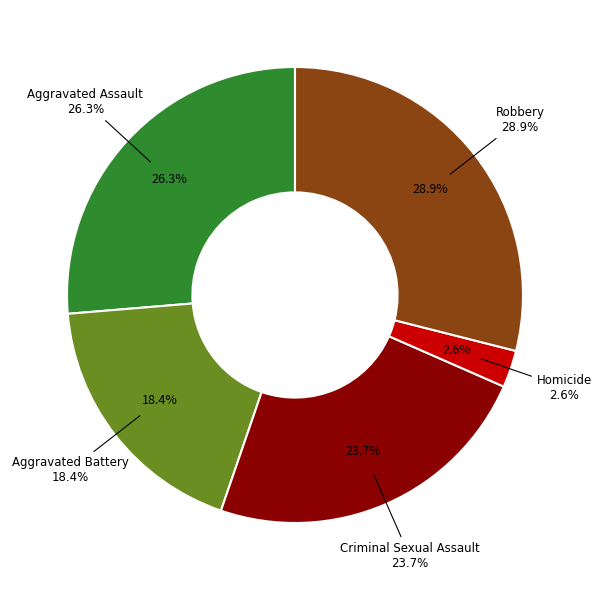

True or false: Robbery accounts for 39% of the total.

False